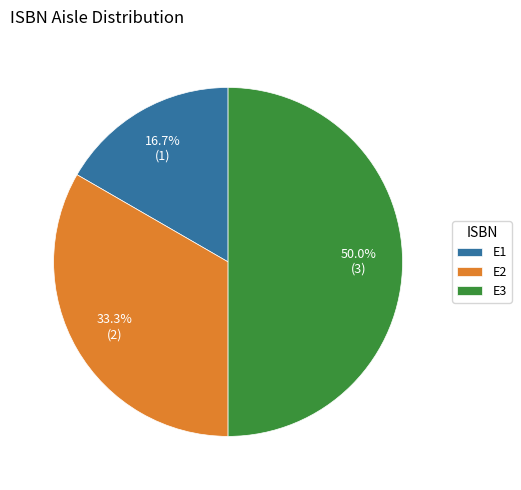

Approximately how many times larger is the value at E1 compared to E3?

0.3